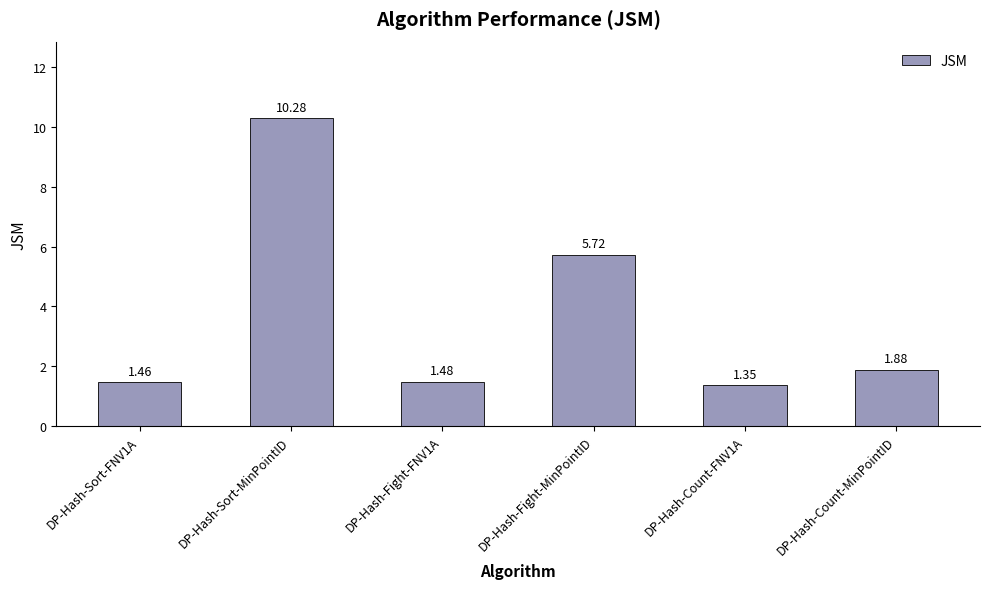

Which has a higher value, DP-Hash-Sort-MinPointID or DP-Hash-Fight-FNV1A?

DP-Hash-Sort-MinPointID